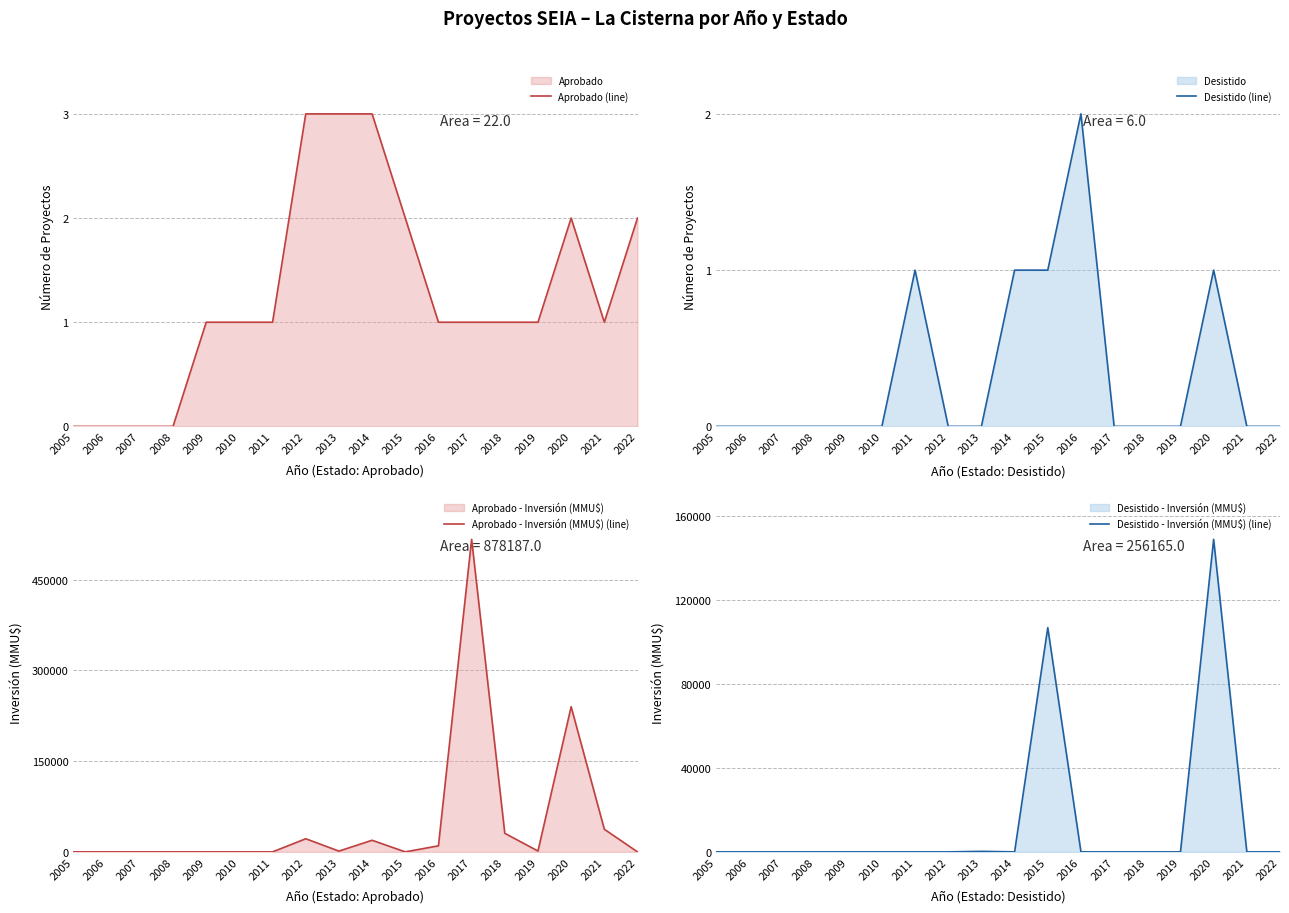

How many times do Desistido (line) and Desistido - Inversión (MMU$) (line) cross each other?

3